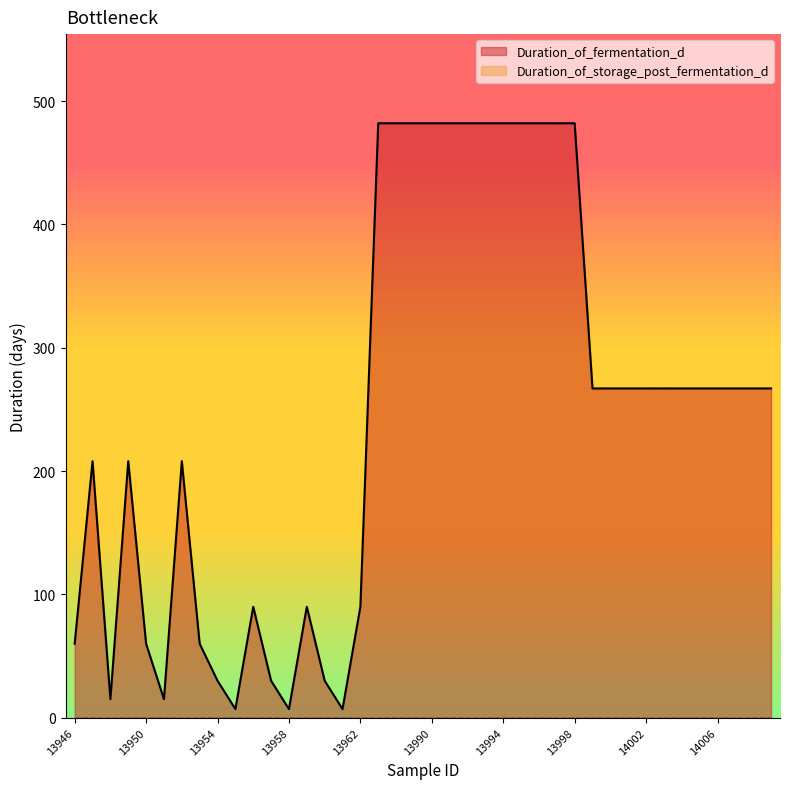

What is the value of the 22nd point from the left?

482